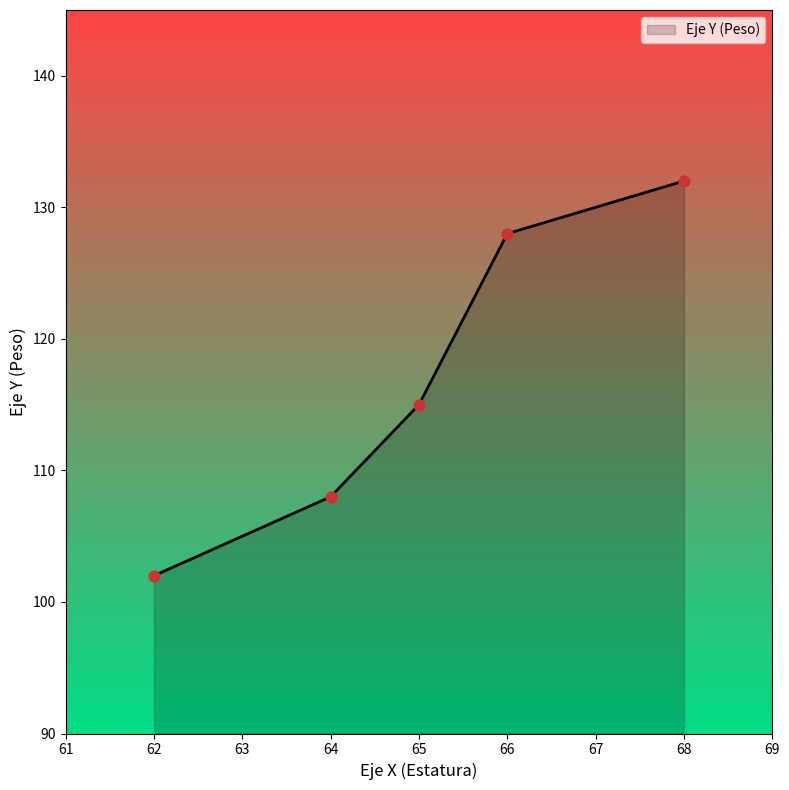

Between 62 and 65, which is larger?

65